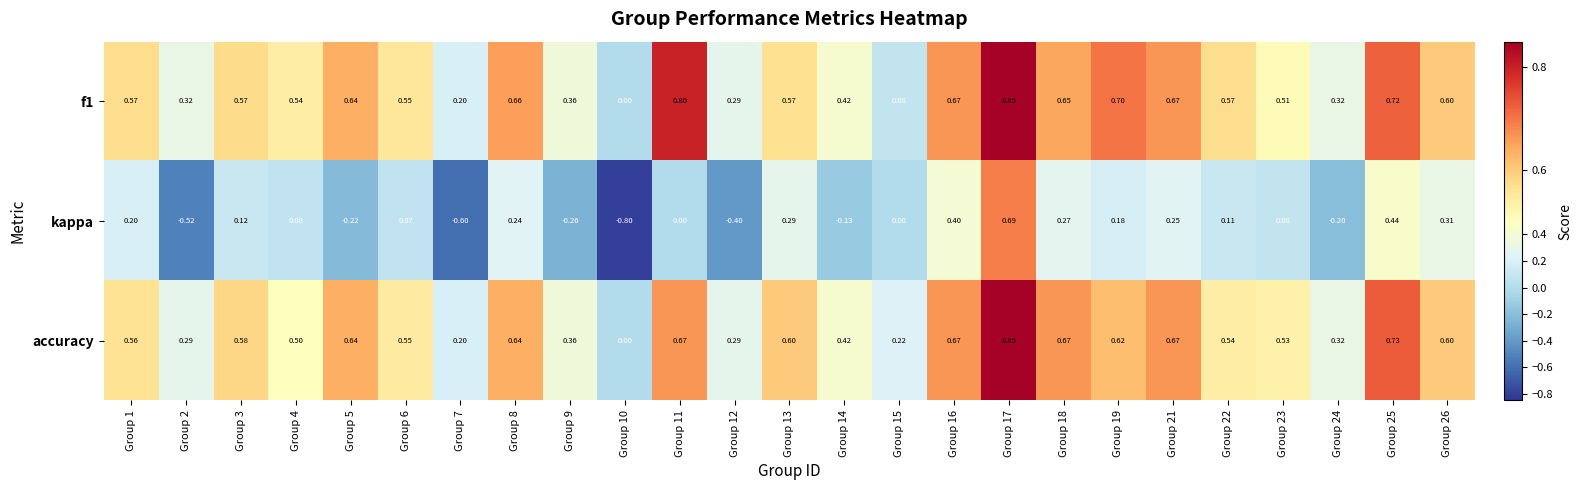

What is the difference between the highest and lowest values at Group 24?

0.5